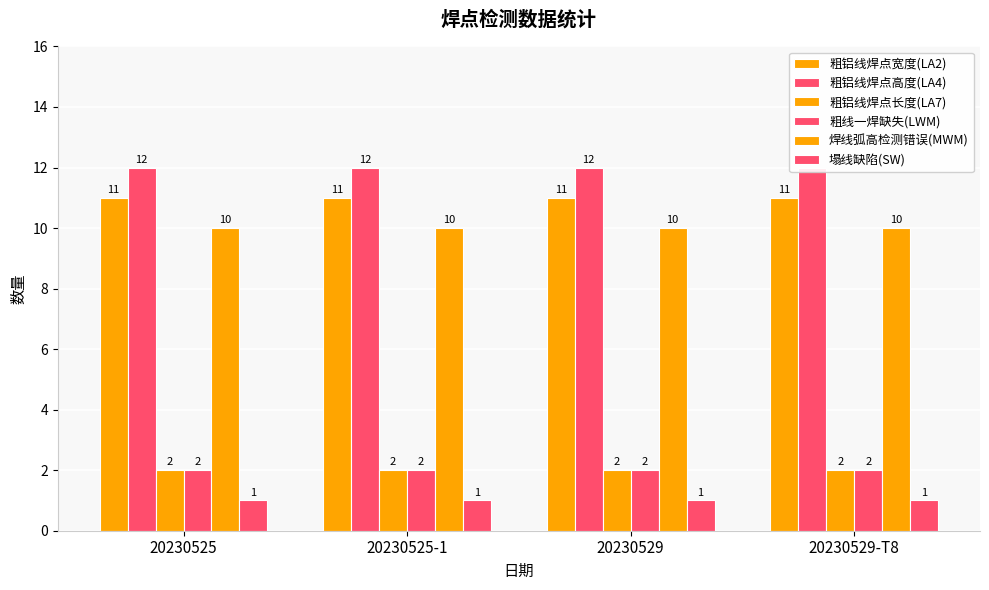

Which label corresponds to the largest value in the chart?

20230525